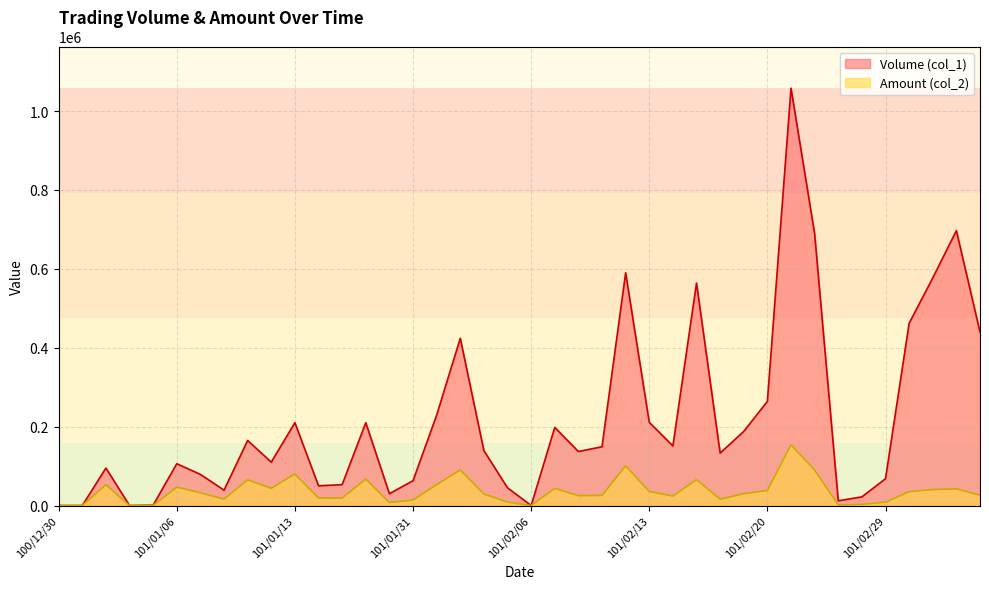

How many lines are shown in the chart?

2